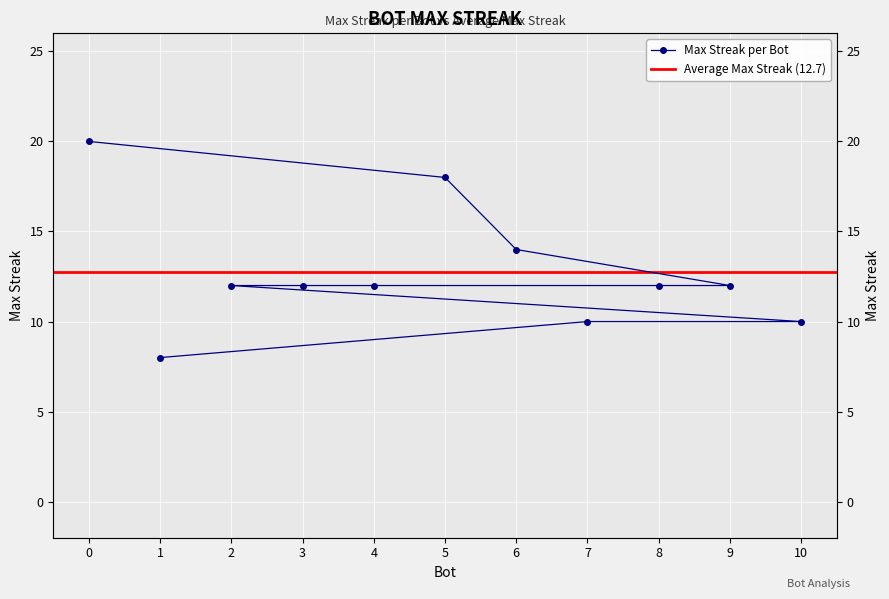

Rank the categories by value from highest to lowest.

0, 5, 6, 9, 8, 4, 3, 2, 10, 7, 1